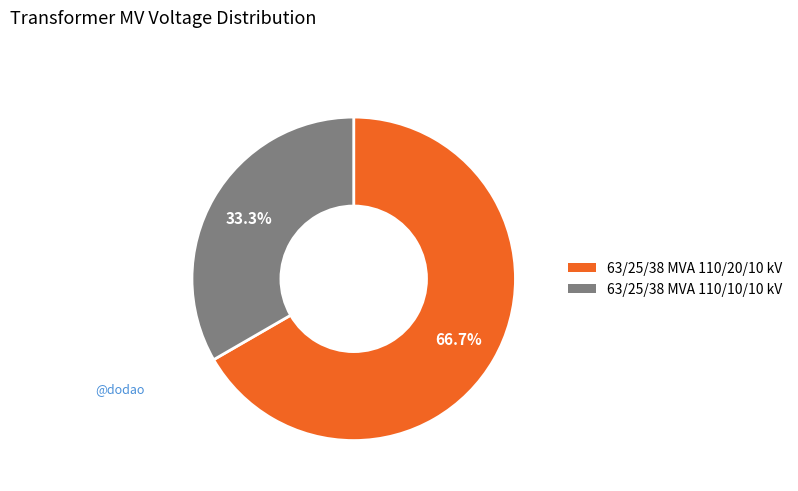

To the nearest percent, what is the average slice percentage?

50%